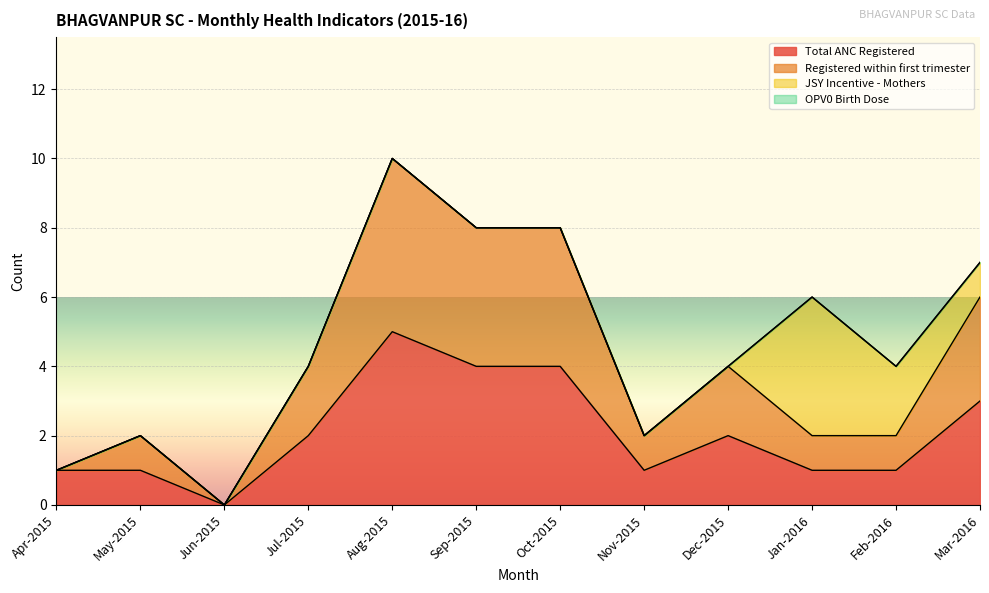

Read the Total ANC Registered value at Aug-2015.

5